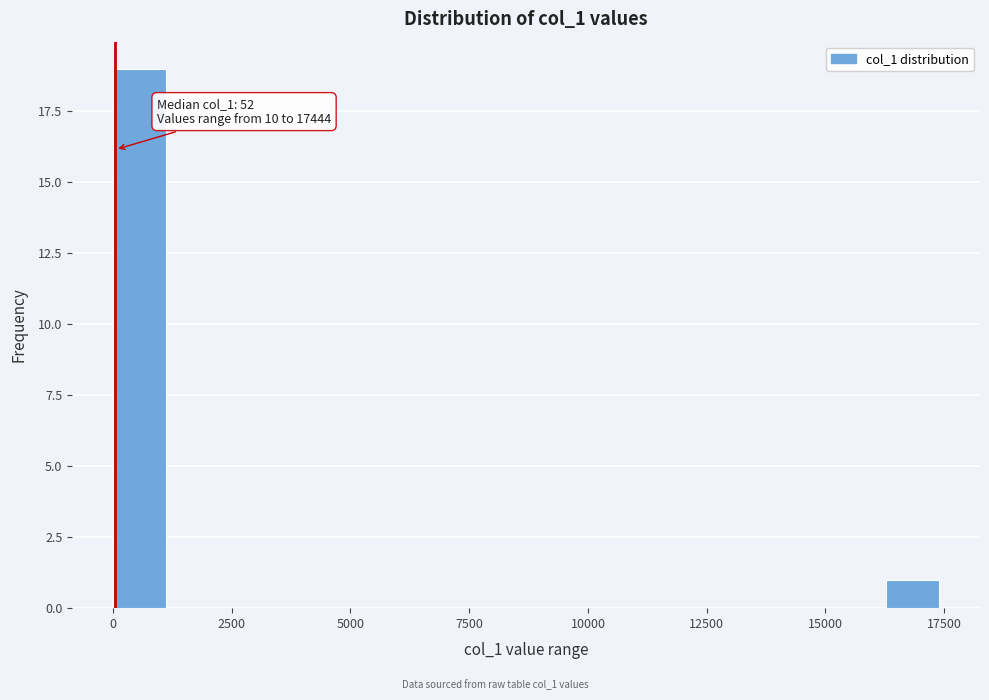

Read against the x-axis, roughly where is the centre of the tallest bar?

500